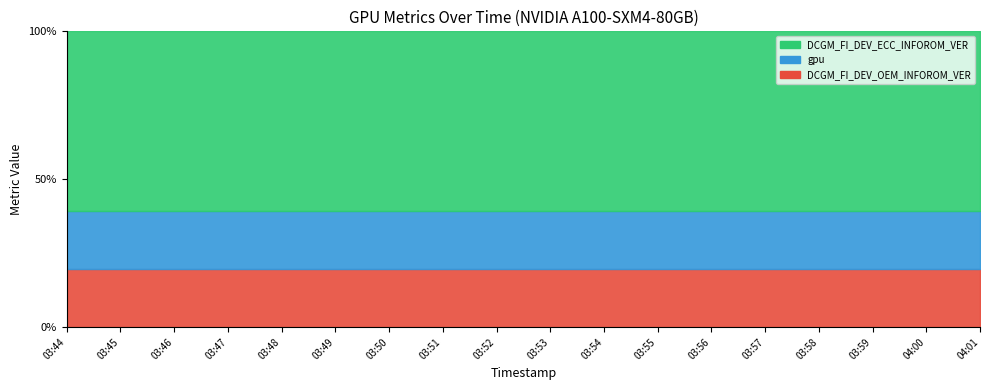

Rank the categories by DCGM_FI_DEV_ECC_INFOROM_VER value from lowest to highest.

03:44, 03:45, 03:46, 03:47, 03:48, 03:49, 03:50, 03:51, 03:52, 03:53, 03:54, 03:55, 03:56, 03:57, 03:58, 03:59, 04:00, 04:01